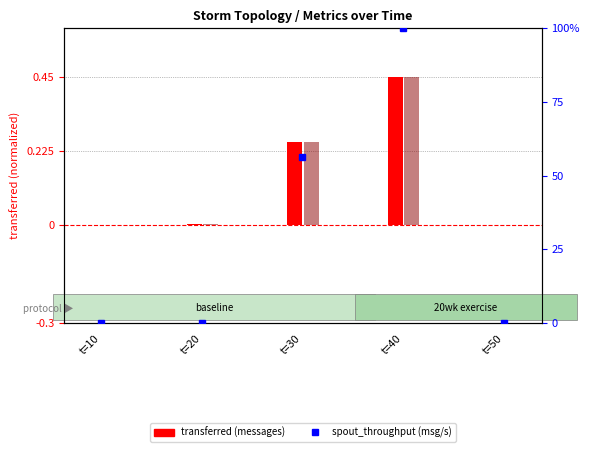

What is the highest value of the spout_transferred (messages) series?

0.5